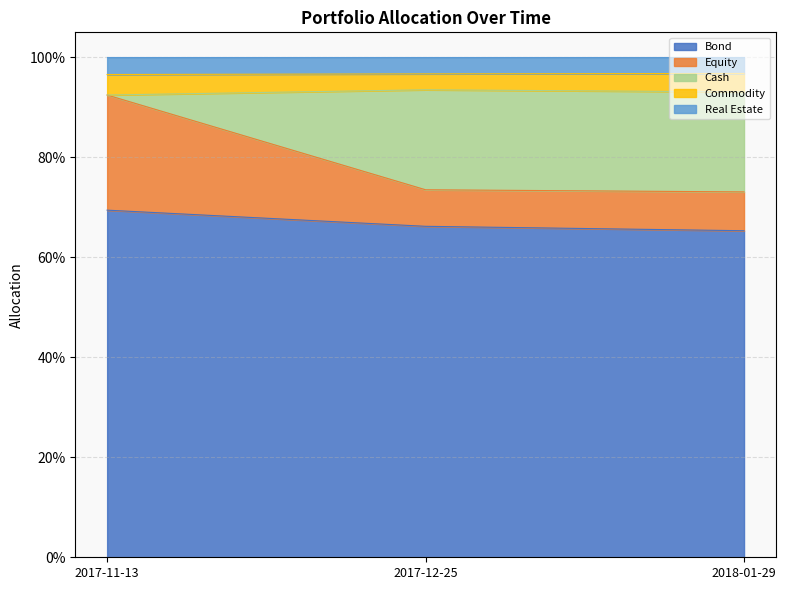

Does the chart display data point markers on the line(s)?

No